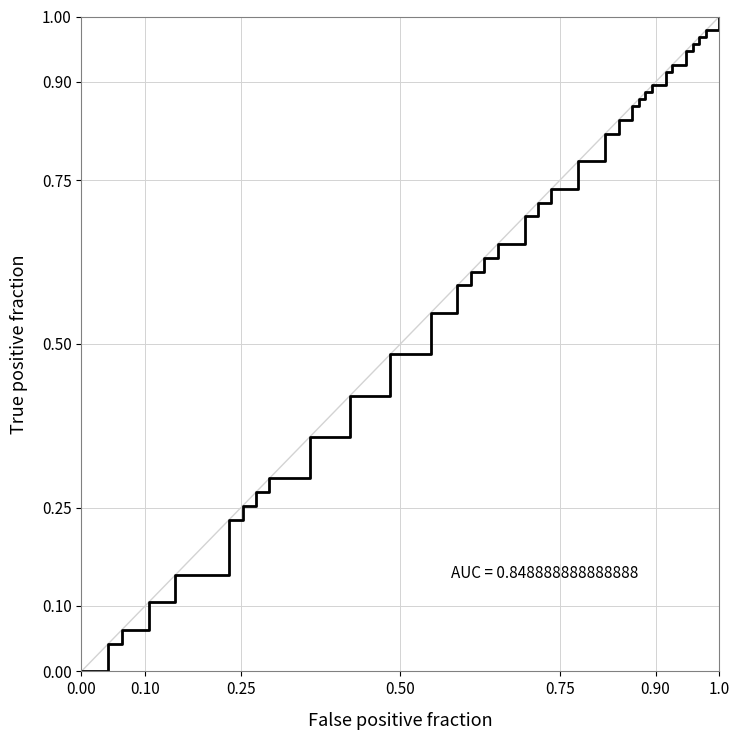

True or false: the data has more than 1 interior local peaks.

False